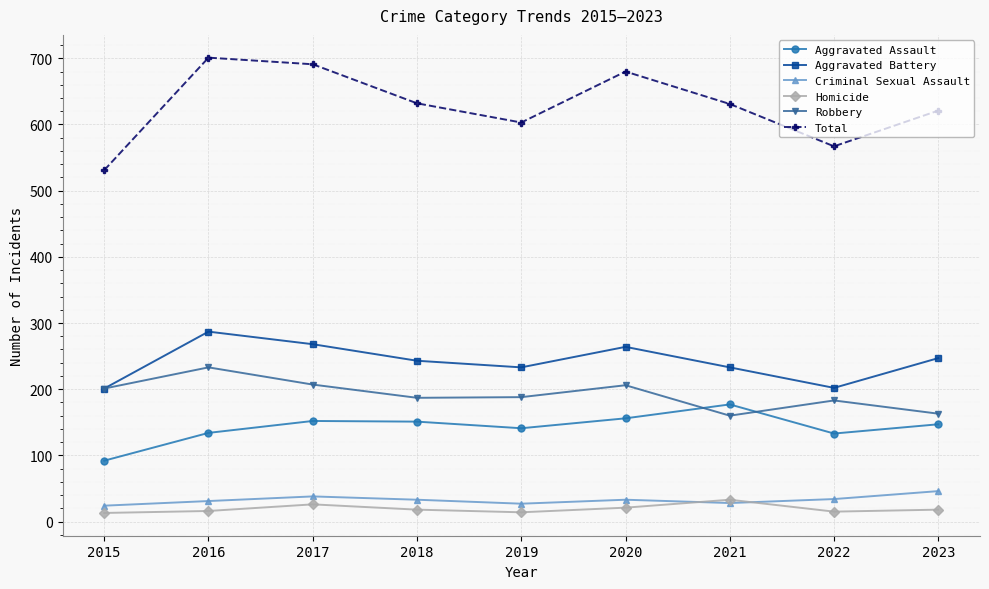

Which series changed the most between 2017 and 2019?

Total